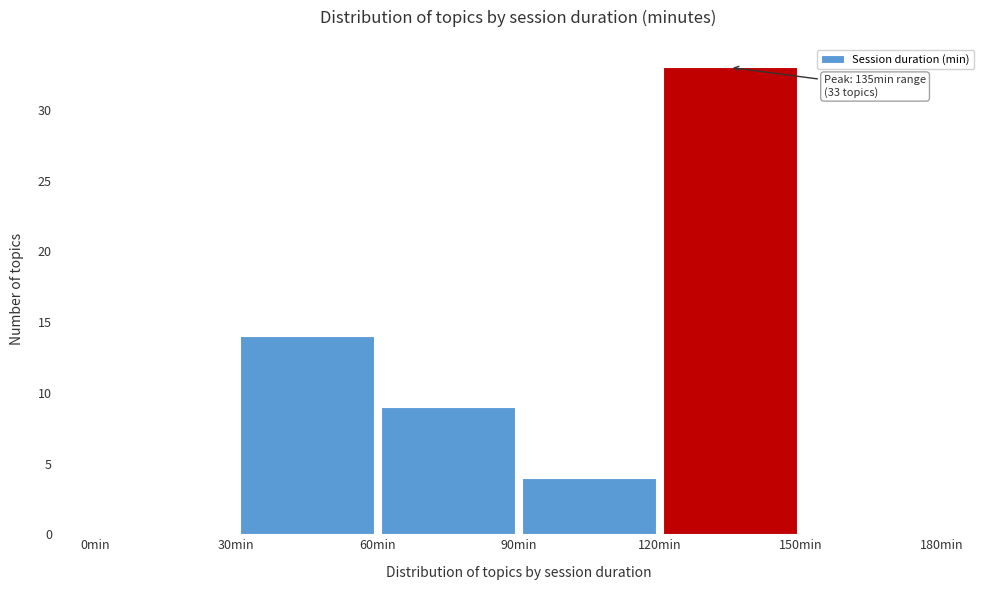

Over which range of the x-axis is the bar tallest?

120 to 150